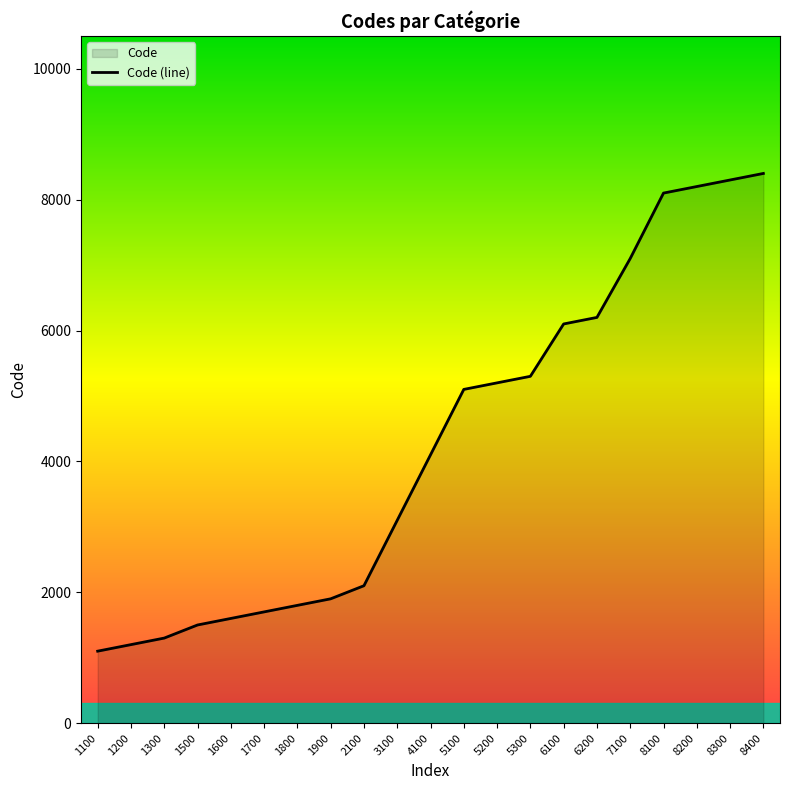

The chart shows a value of 1300 at 1300. True or false?

True